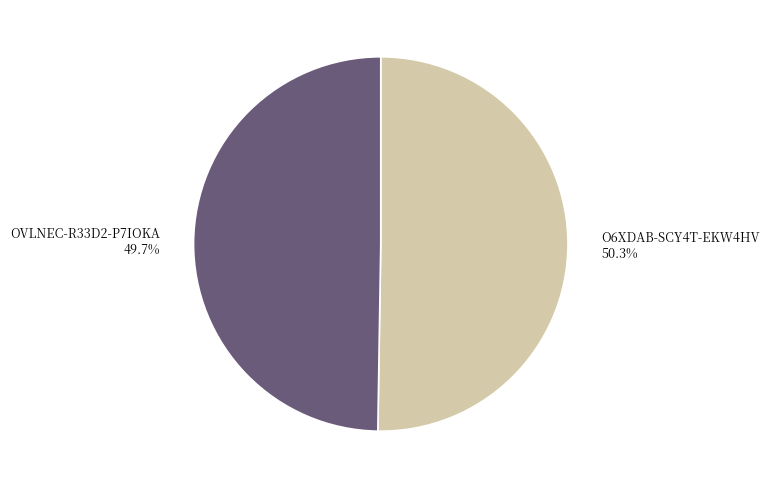

Which slice is the largest?

O6XDAB-SCY4T-EKW4HV